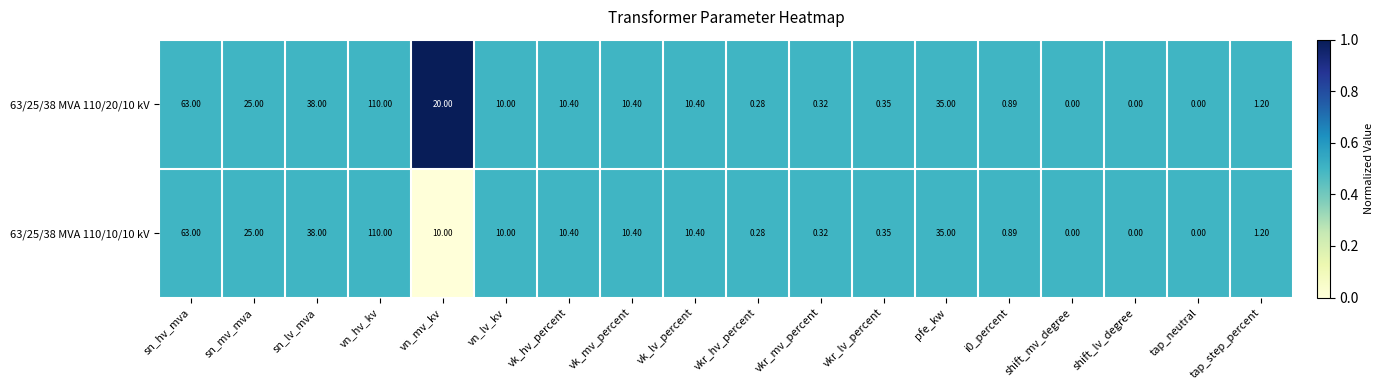

At which label does 63/25/38 MVA 110/20/10 kV reach its peak?

vn_hv_kv